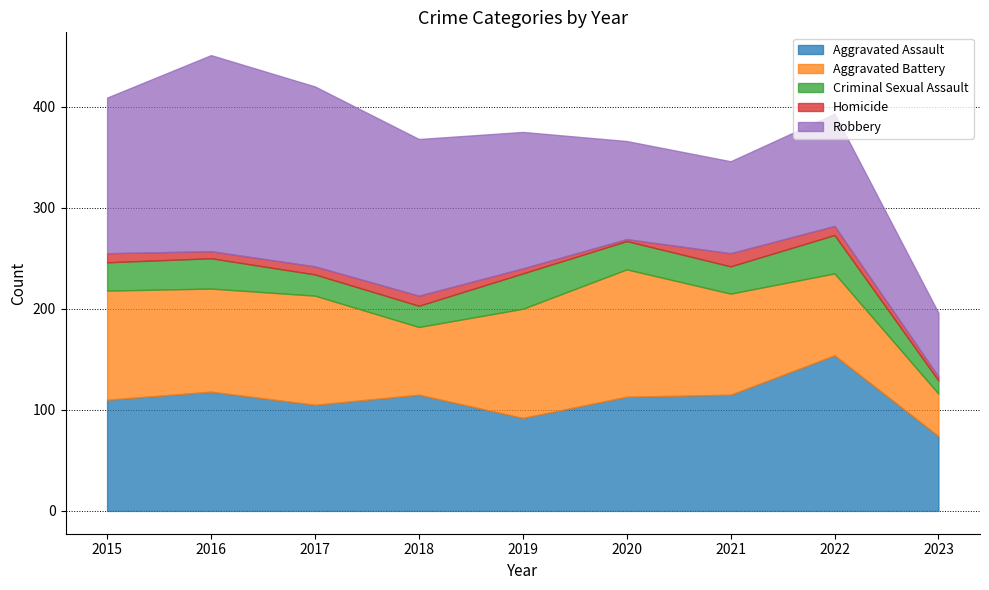

What is the difference between the Homicide values at 2016 and 2019?

2